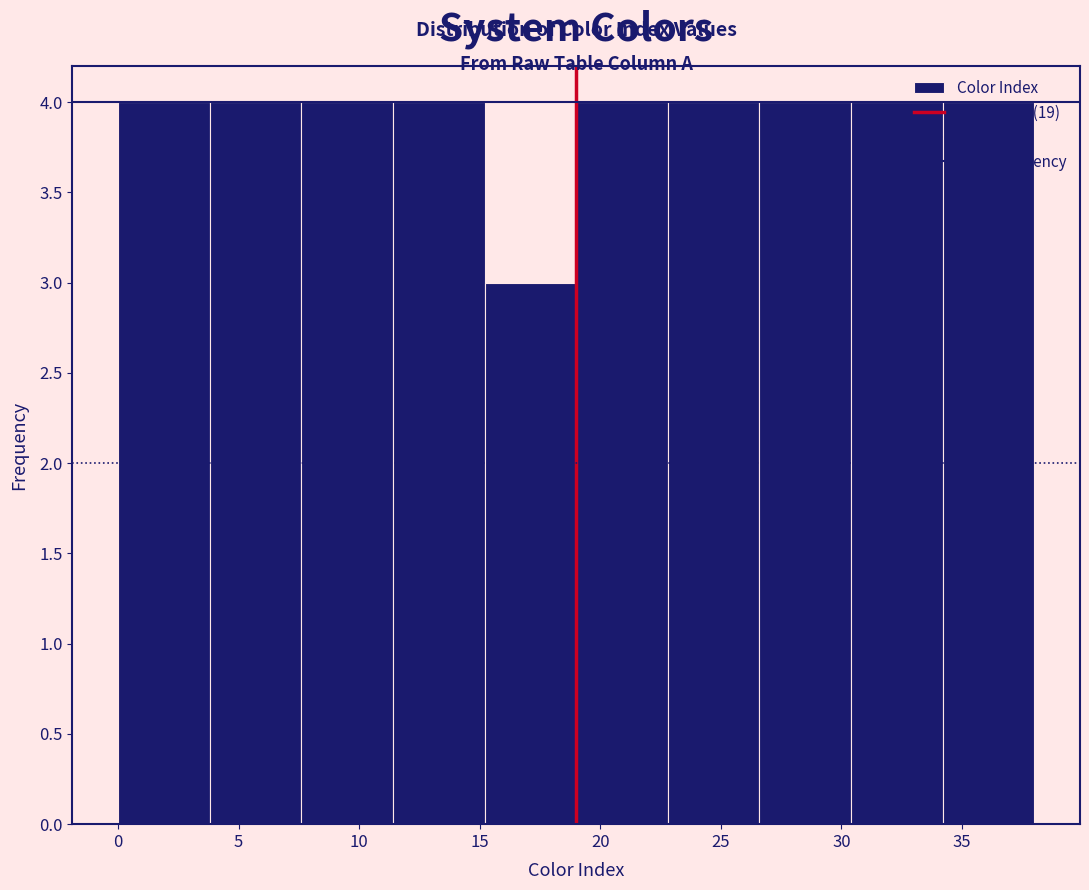

How tall is the bar that spans 30.4 to 34.2 on the x-axis? Neither the bar edges nor the heights are printed on the chart, so give them approximately, as read against the axes.

4